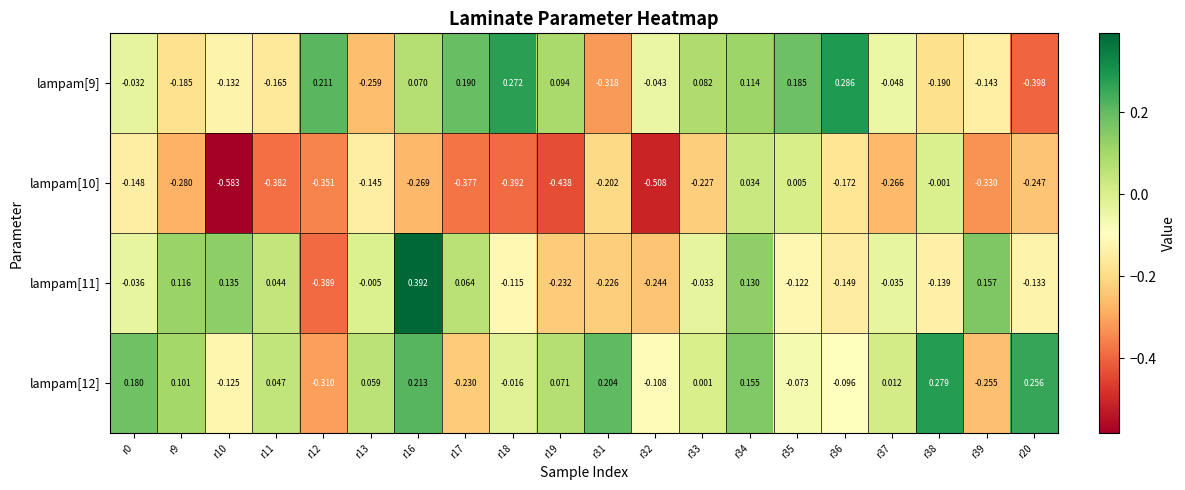

Is the value of lampam[12] at r13 greater than the value of lampam[9] at r17?

No